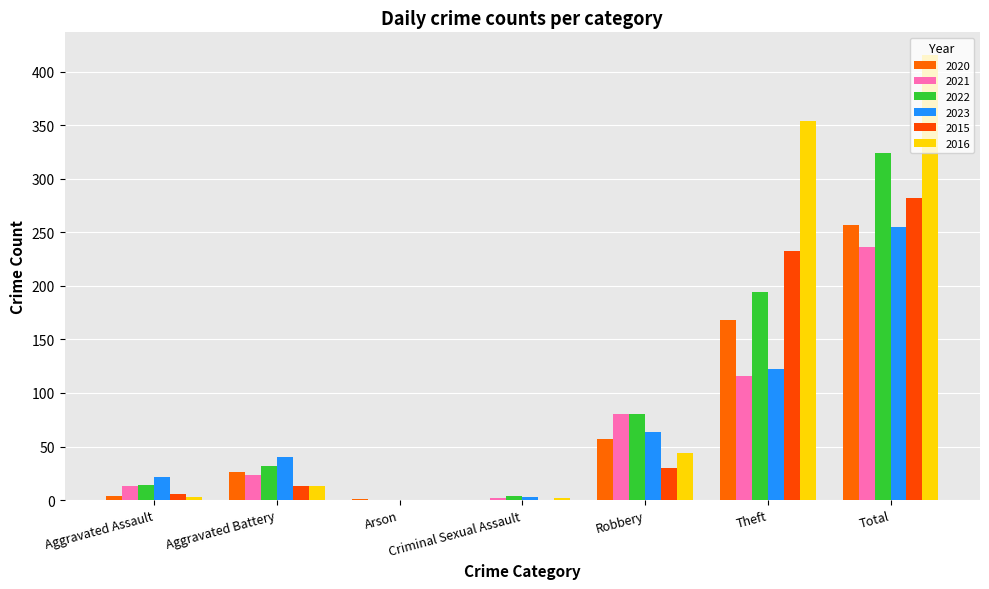

The value of 2016 at Aggravated Assault is 4. True or false?

False